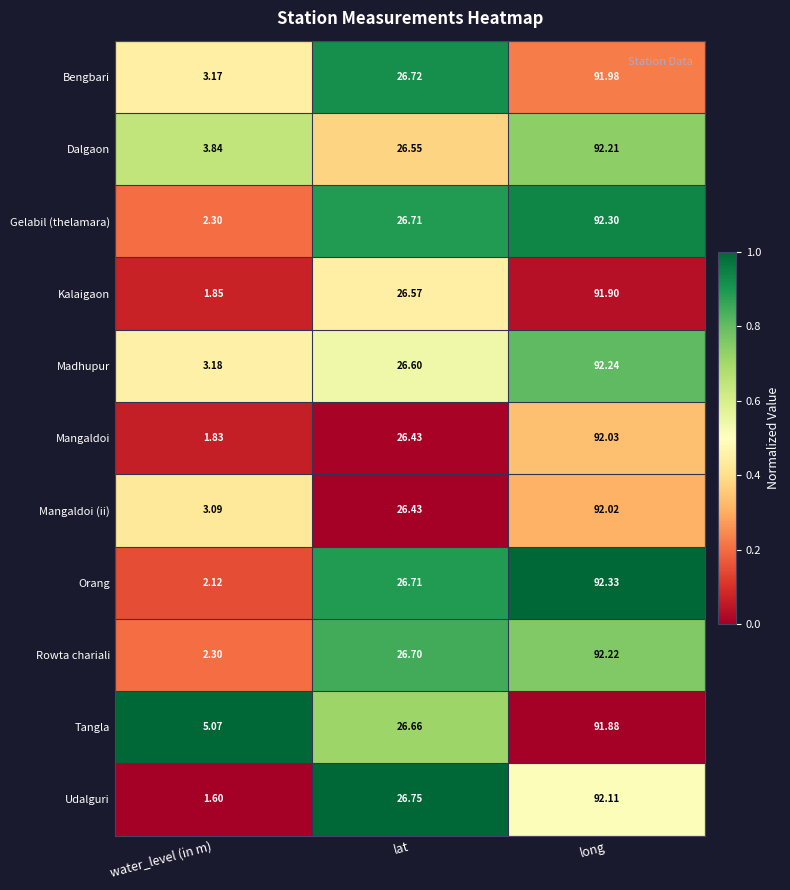

Where does the Gelabil (thelamara) series first go above 26?

lat